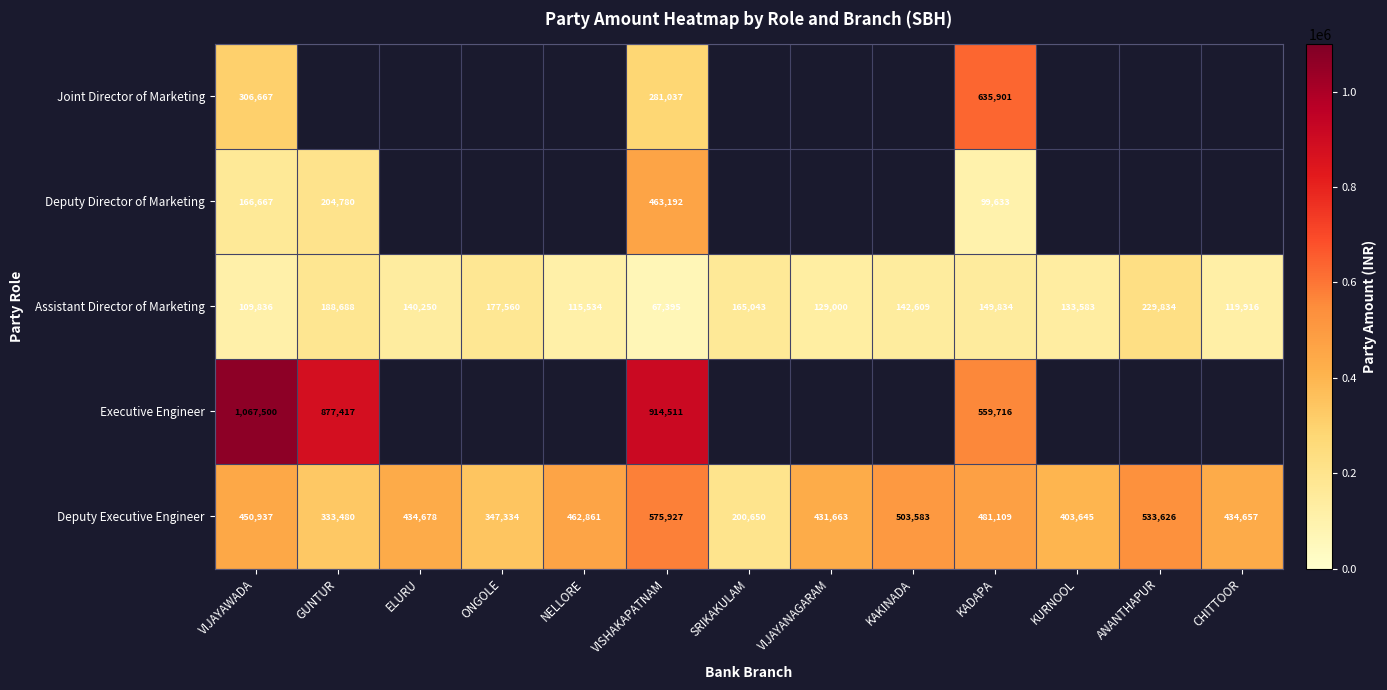

At which label is Assistant Director of Marketing closest to 148614?

KADAPA